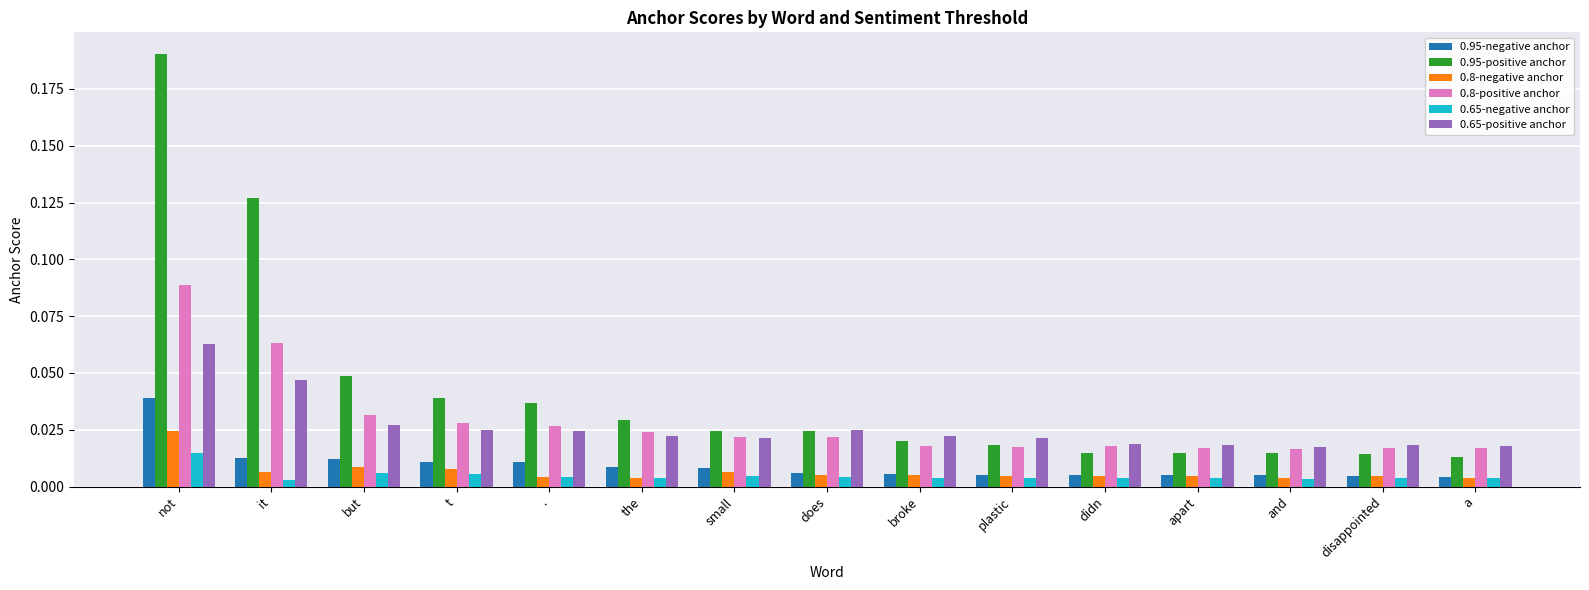

Count the 0.65-negative anchor values in the range 0 to 1.

15